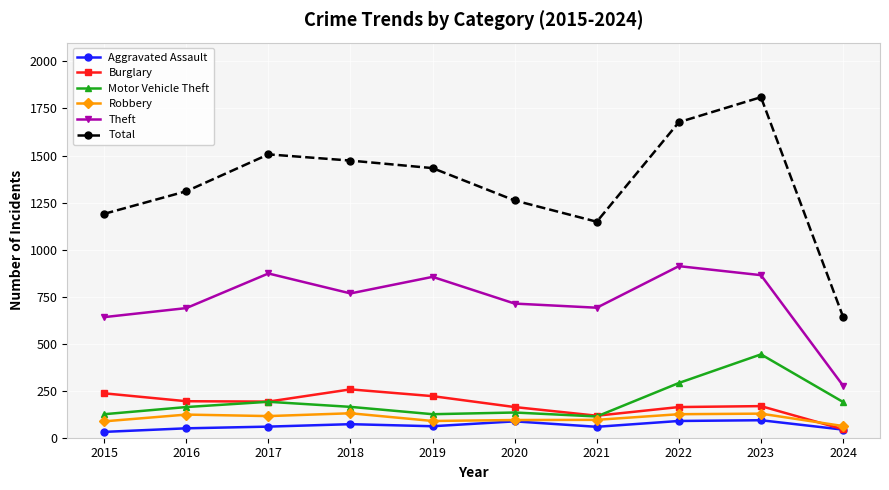

What is the maximum value shown in the chart?

1810